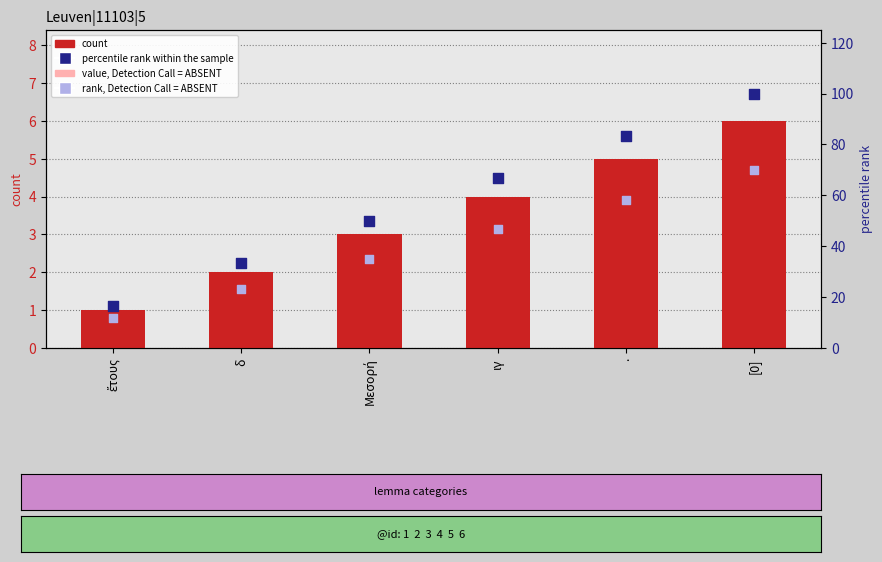

Which series has the largest total across all categories?

percentile rank within the sample